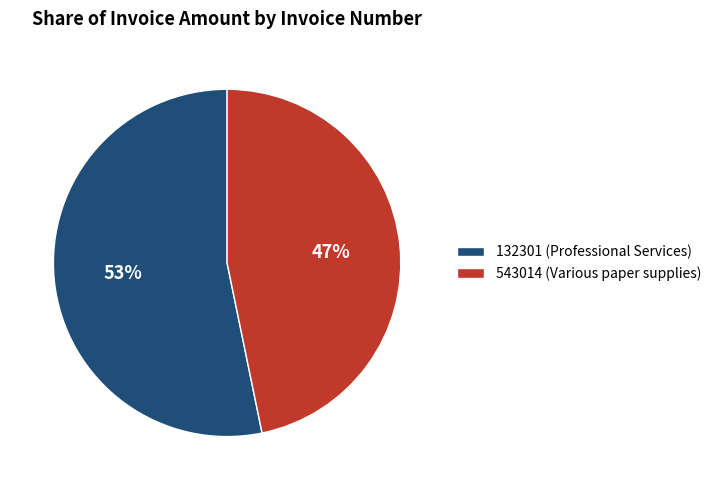

To the nearest percent, what is the difference between the largest and smallest slice percentages?

6%